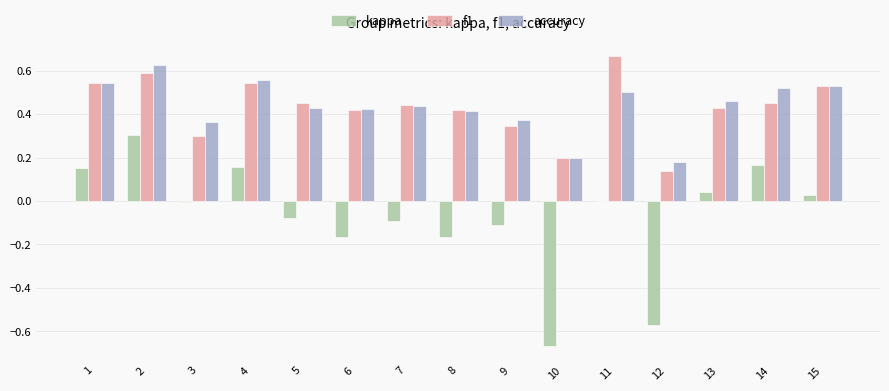

Does the chart contain stacked bars?

No